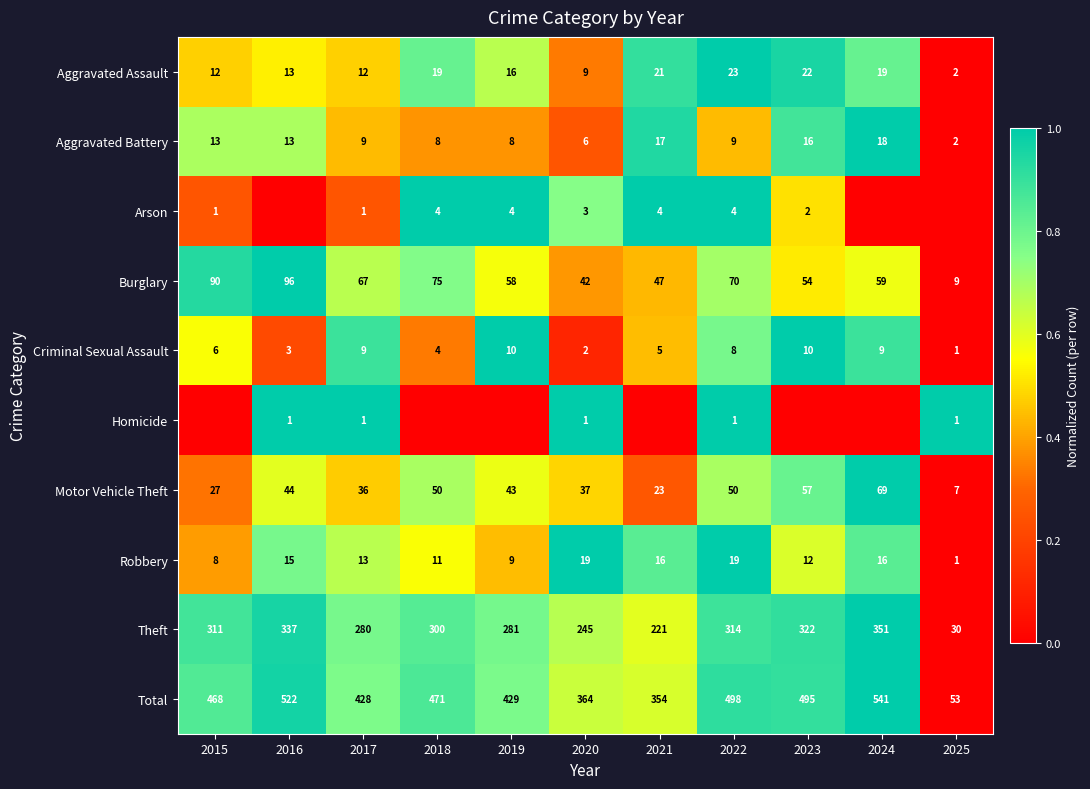

What is the average value of the Aggravated Battery series?

11